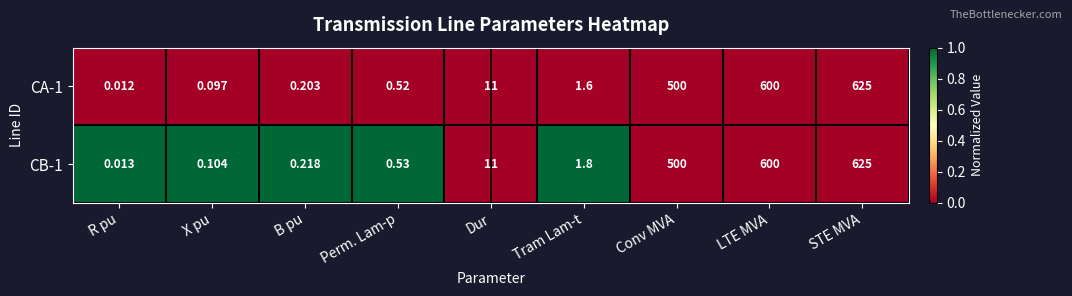

Which category has the highest value across all series?

STE MVA